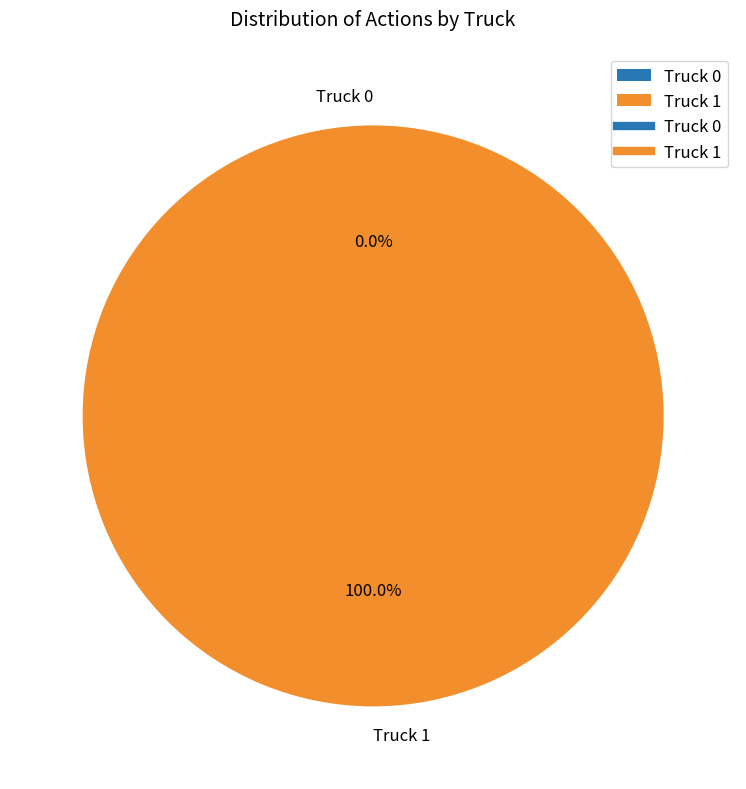

To the nearest percent, what is the combined percentage of Truck 0 and Truck 1?

100%